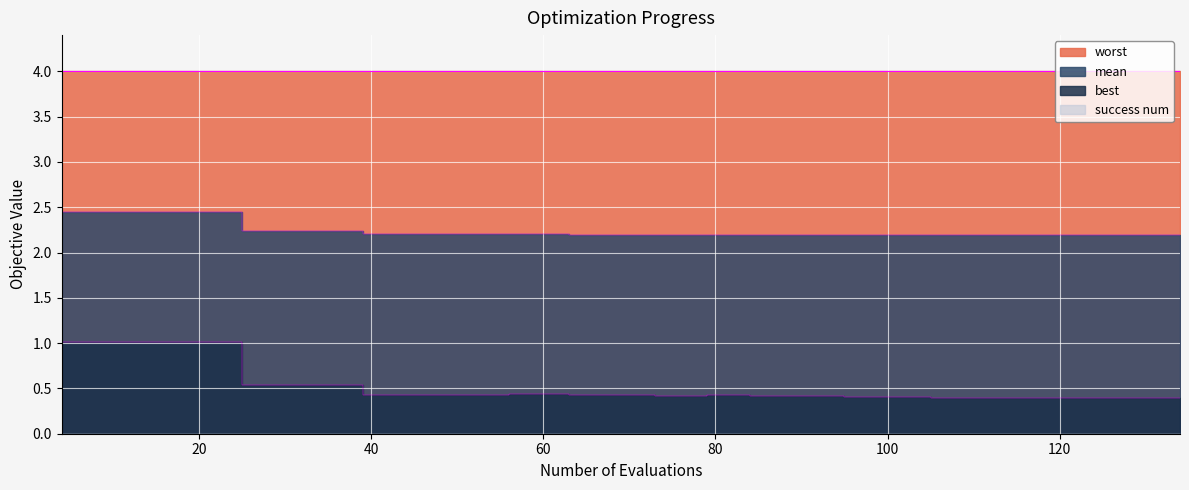

Is the value of best at 25 greater than the value of mean at 21?

No